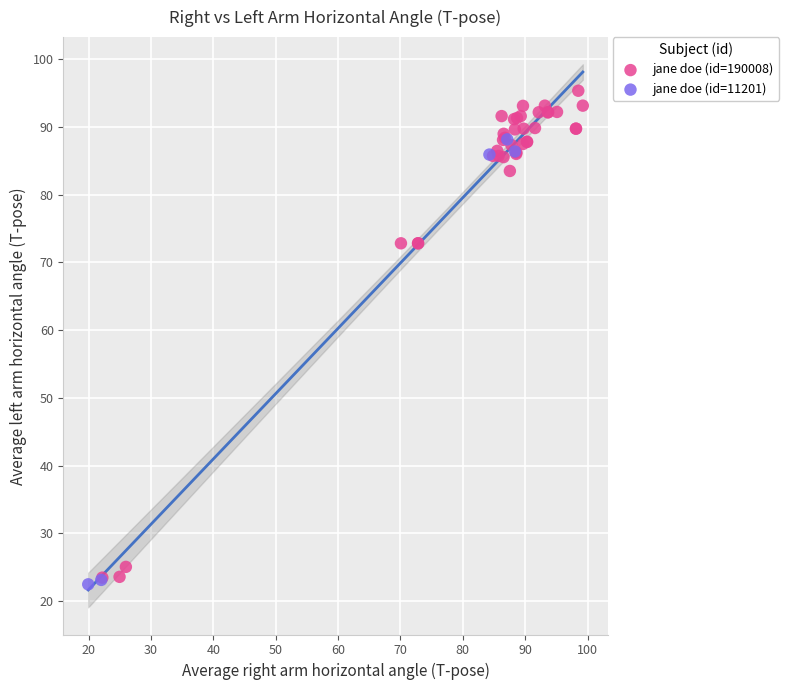

Which series has the widest spread of Y values?

jane doe (id=190008)